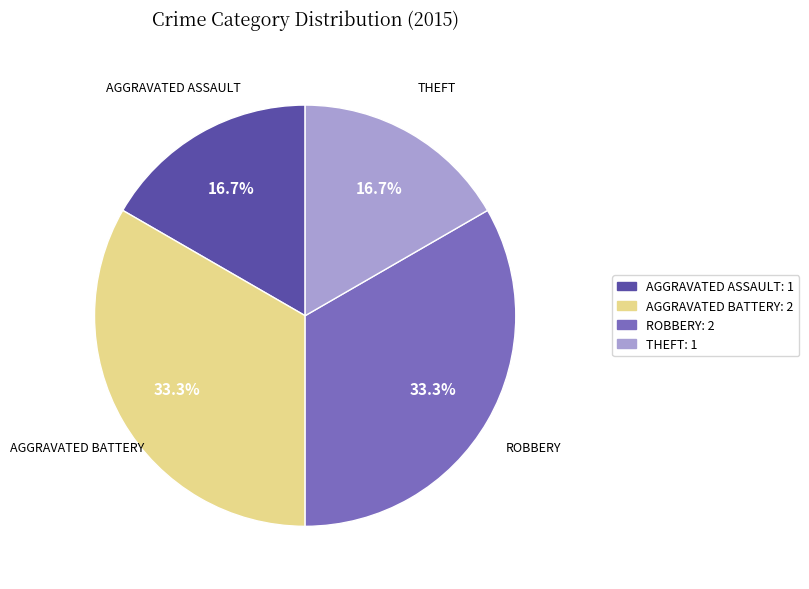

Does any single category account for the majority?

No